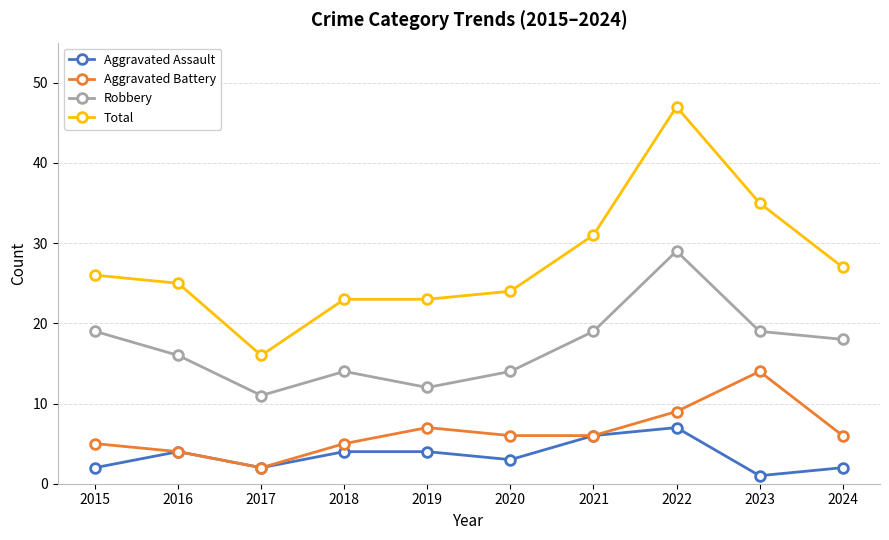

Is it true that Aggravated Assault equals 11 at 2022?

False